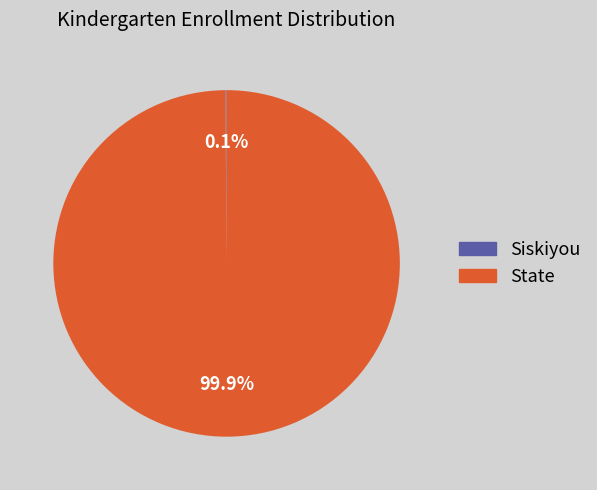

To the nearest percent, what is the difference between the largest and smallest slice percentages?

100%